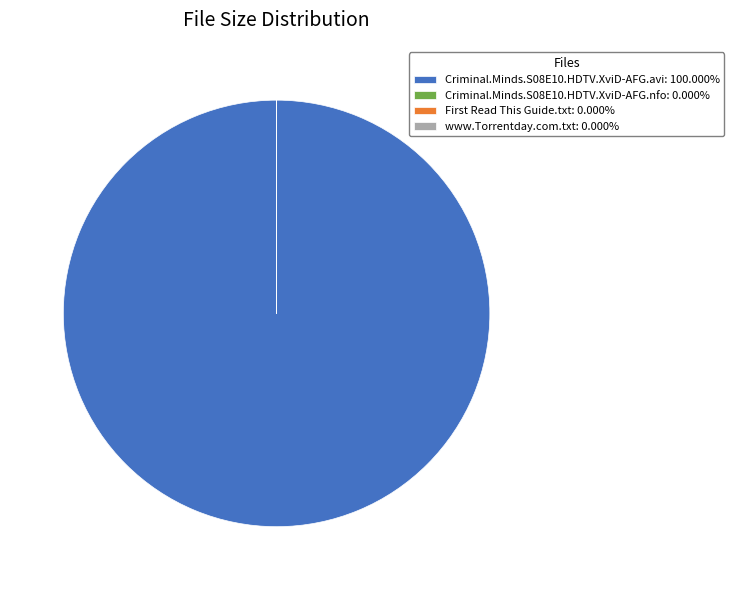

Which category accounts for the majority?

Criminal.Minds.S08E10.HDTV.XviD-AFG.avi